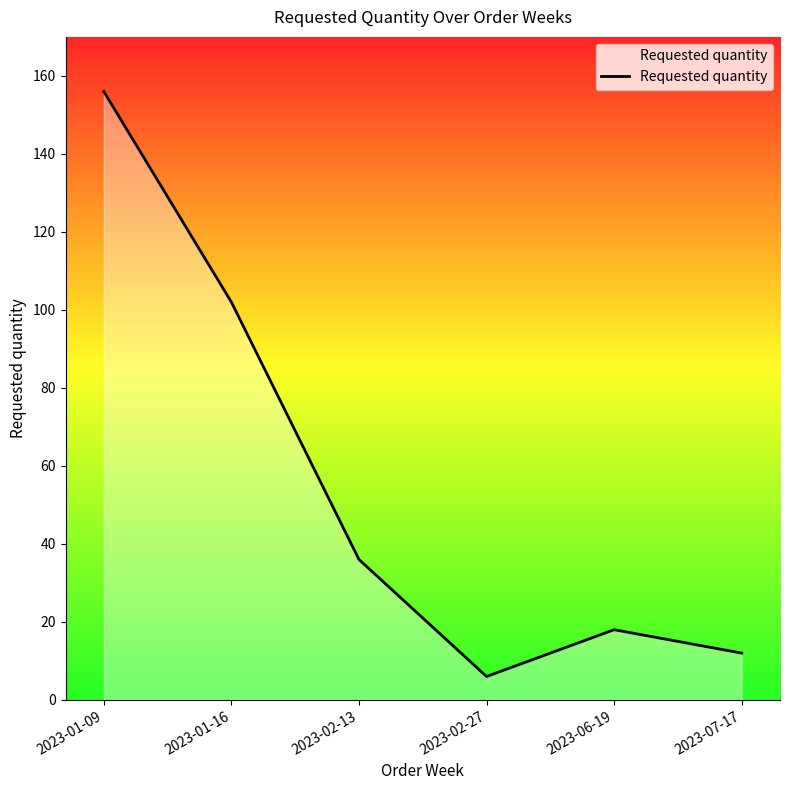

Where is the first local maximum?

2023-06-19